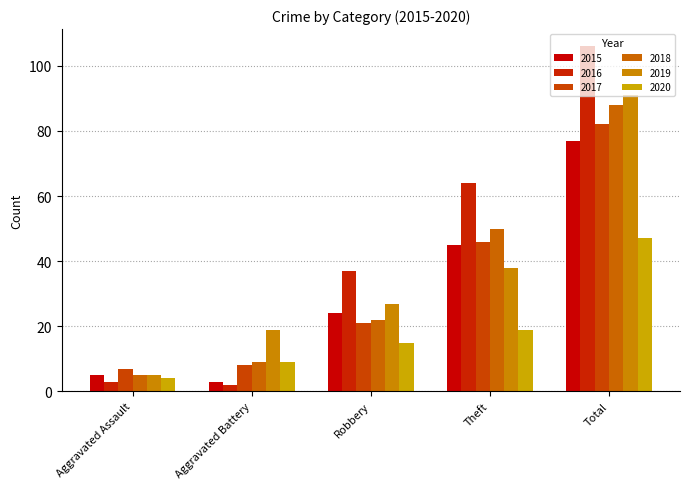

How many groups of bars are there?

5